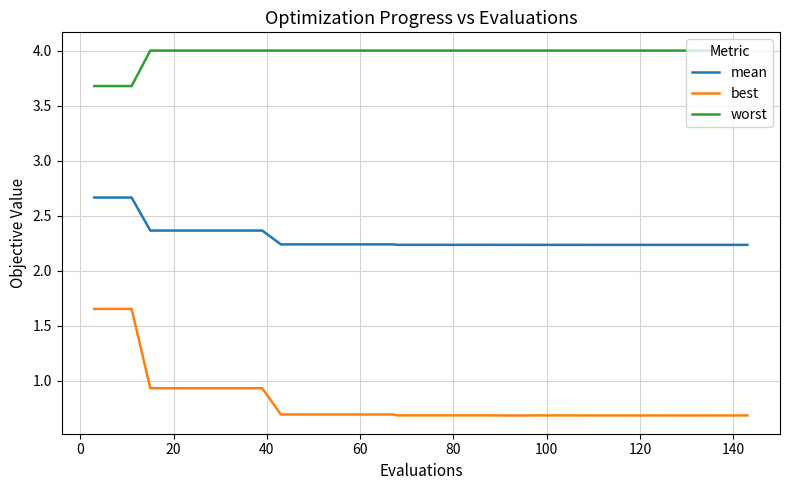

What is the maximum value shown in the chart?

4.0